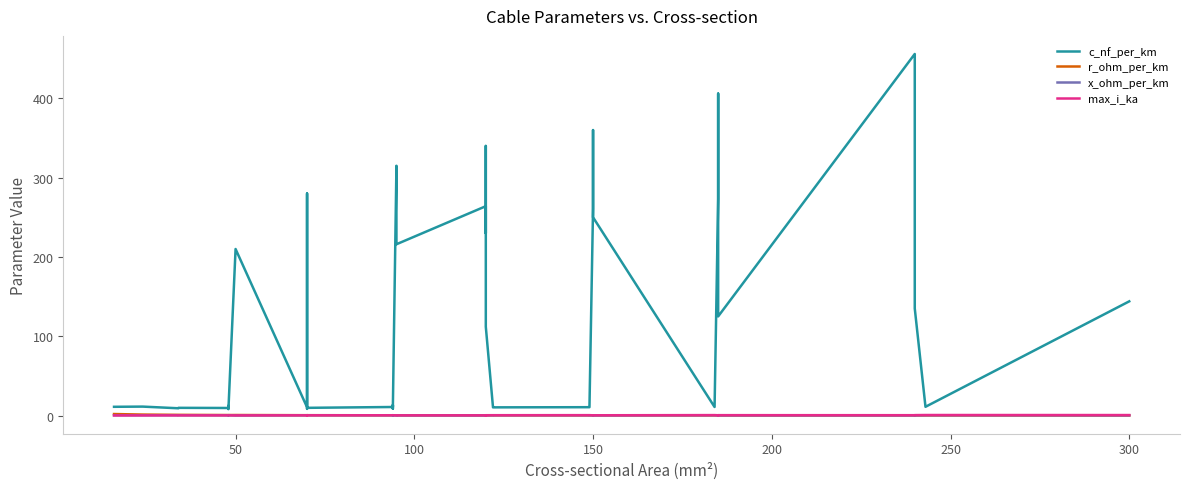

What is the value of the r_ohm_per_km point at the 17th from the left?

0.3